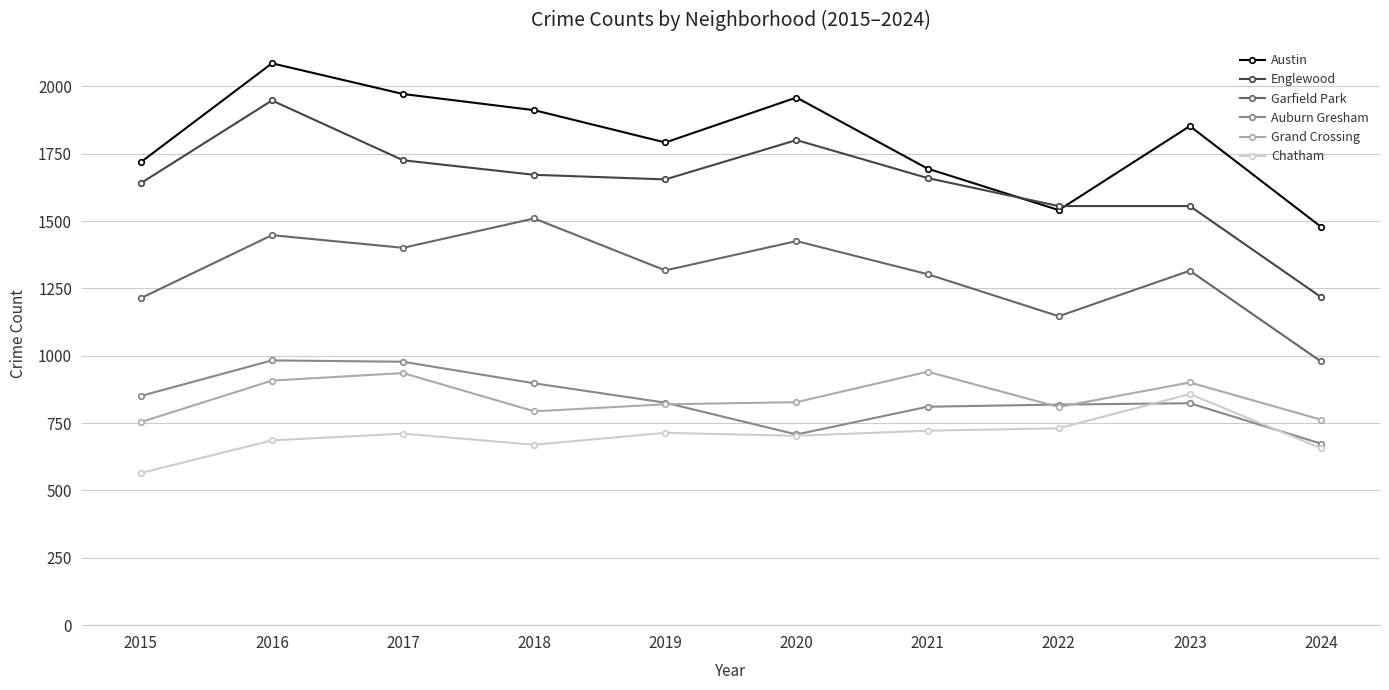

What is the approximate value of Englewood at 2015?

1641